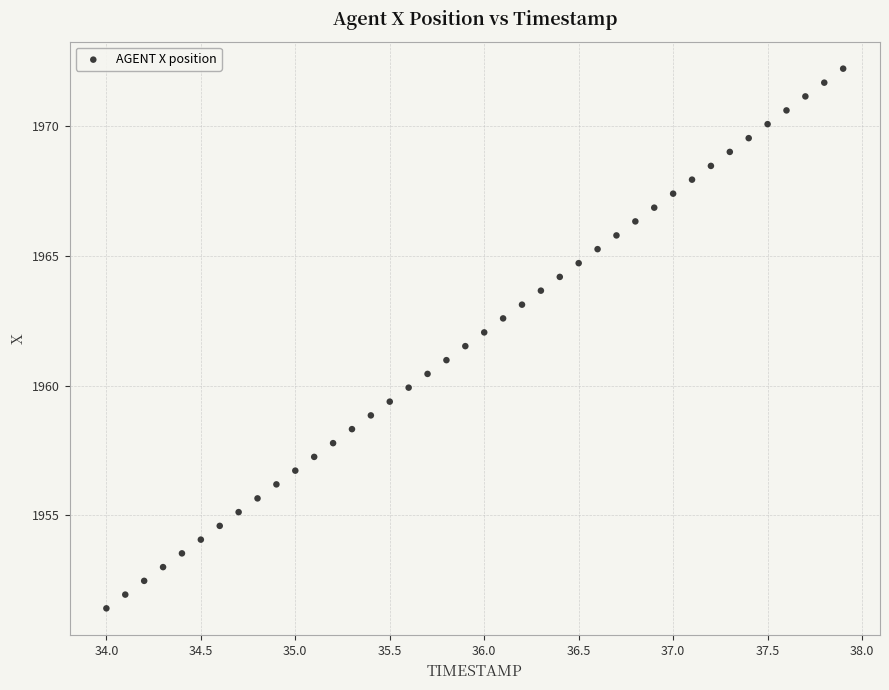

What is the range of X values (max minus min)?

3.9